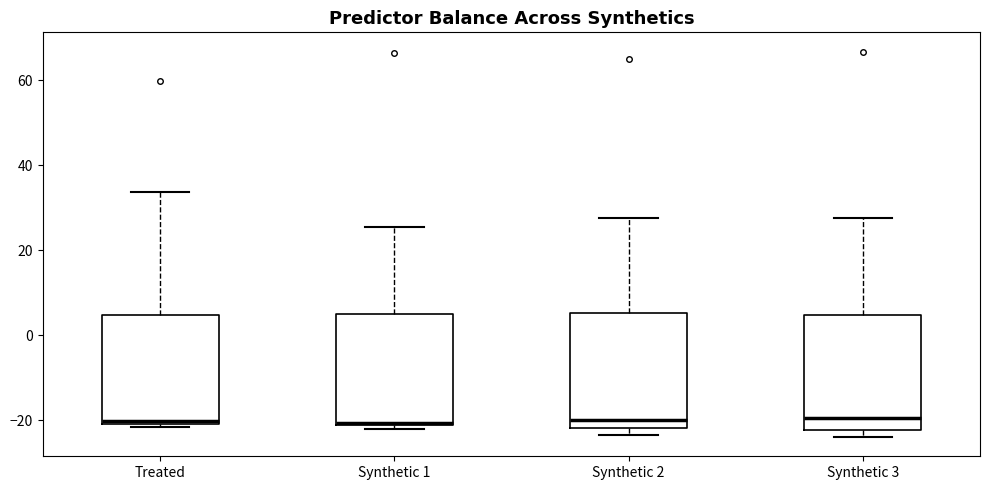

Where is the lower edge of the box for Synthetic 1 on the y-axis? The values are not printed on the chart, so give them approximately, as read against the axis.

-22